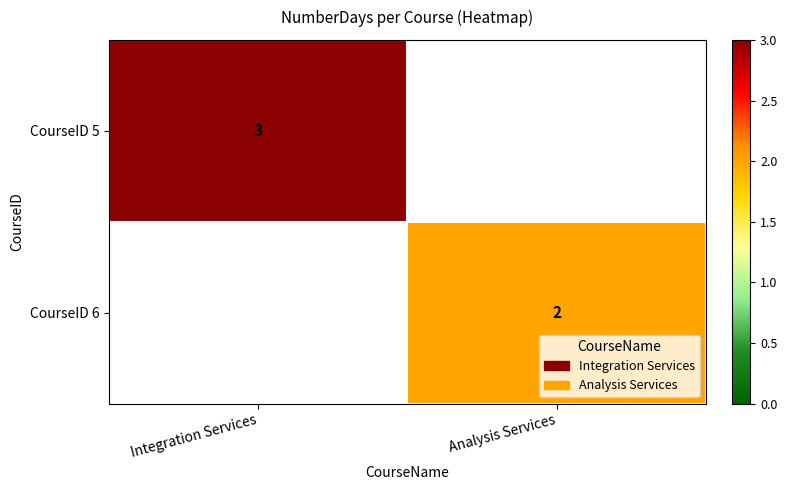

How many series are shown in this chart?

2